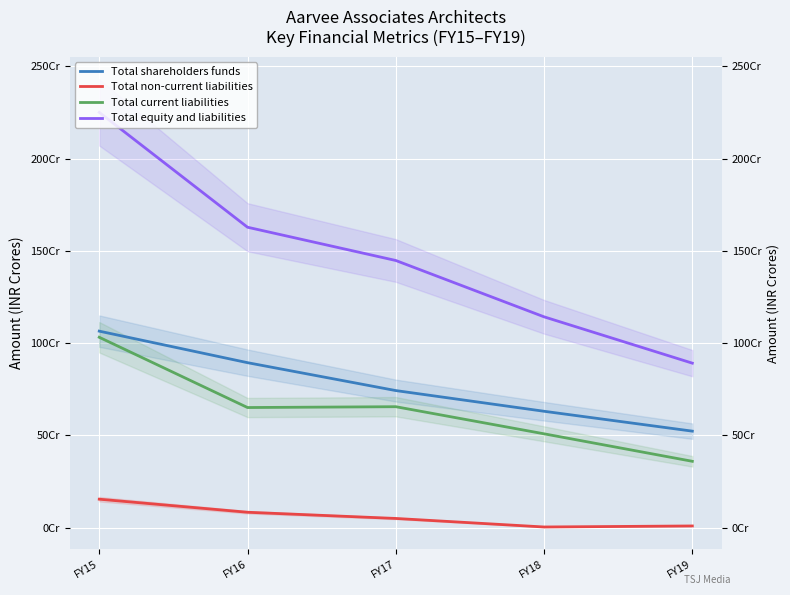

What is the smallest value displayed?

3446976